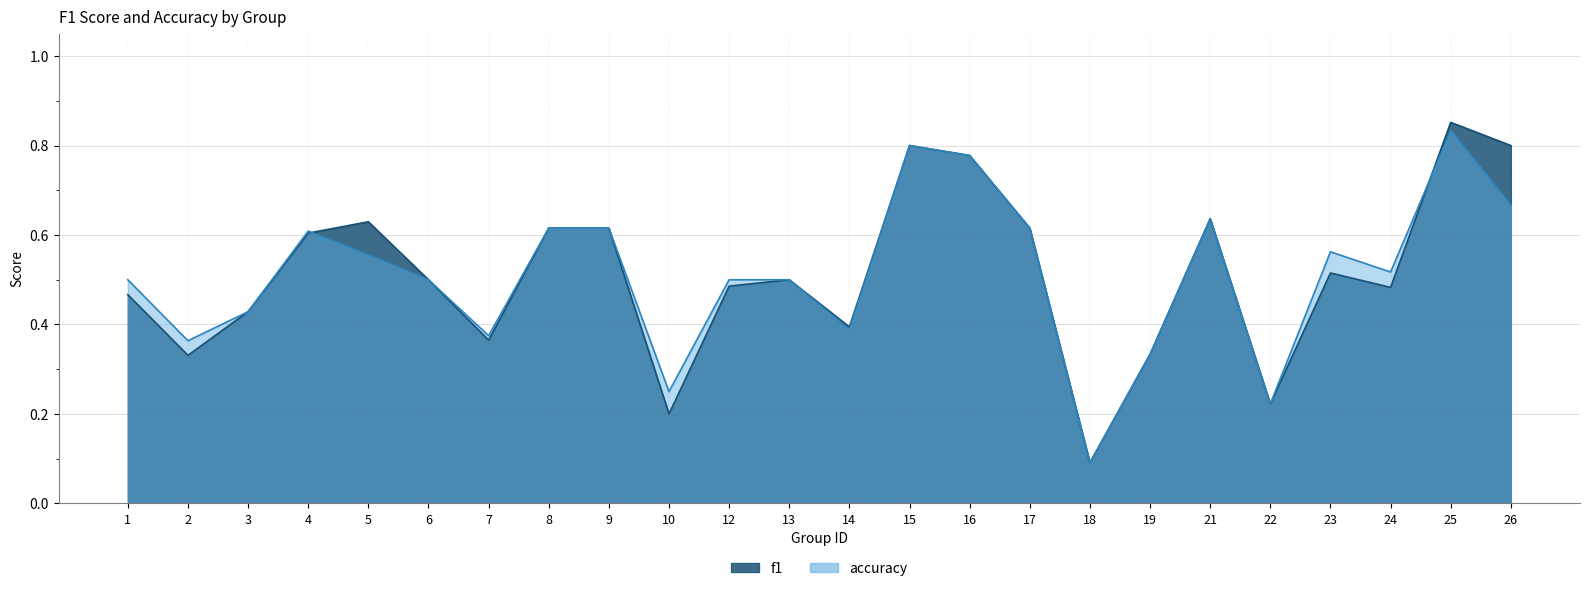

True or false: accuracy and f1 intersect in this chart.

True